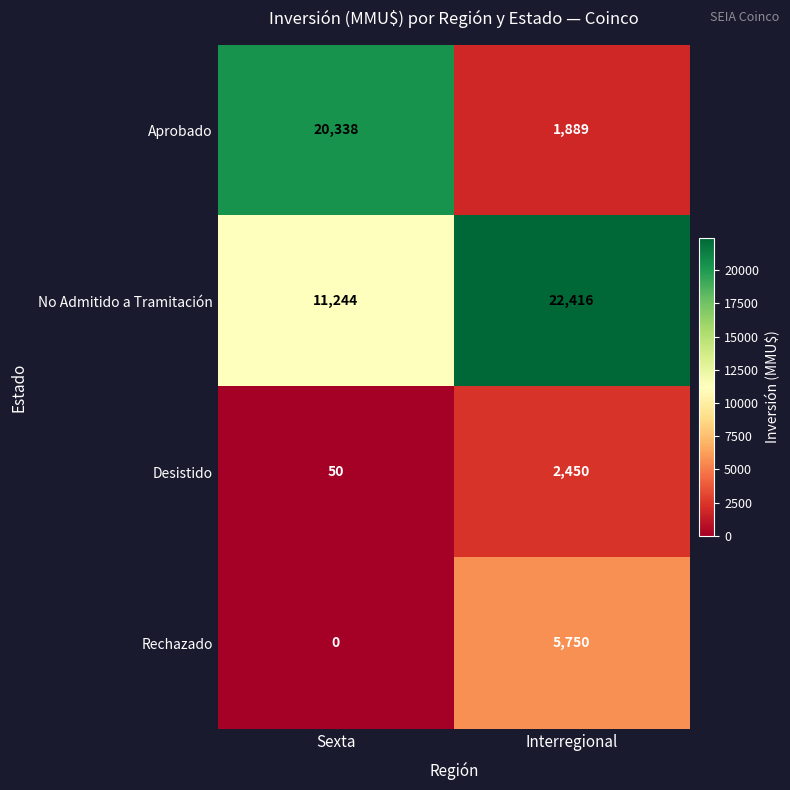

The Rechazado series shows 1599 at Interregional. True or false?

False